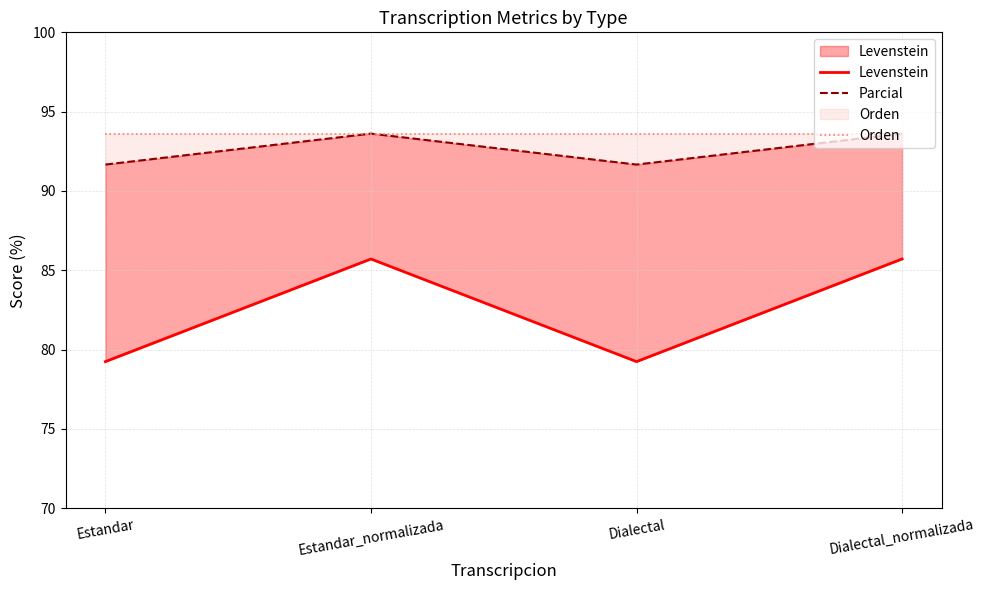

What is the maximum value for Levenstein?

85.7